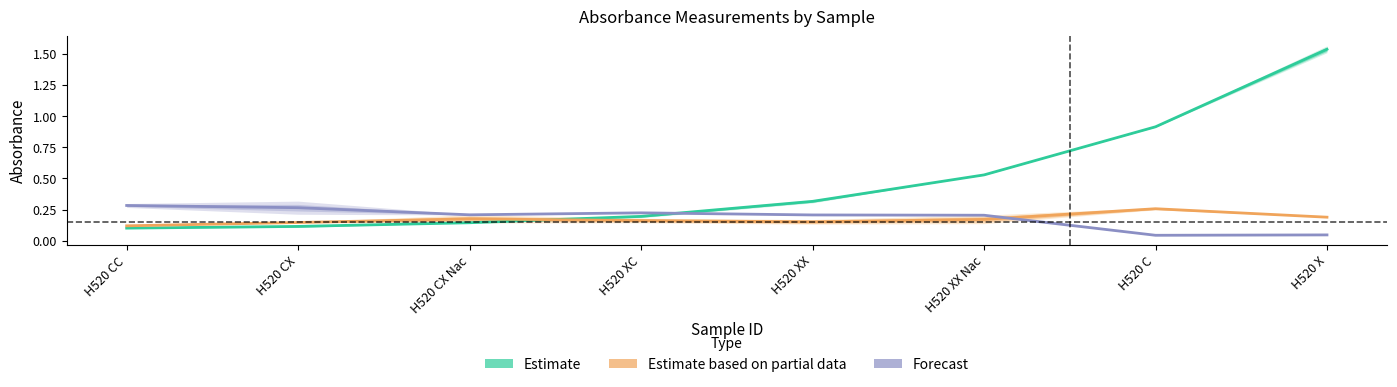

What position from the left is H520 CC?

1